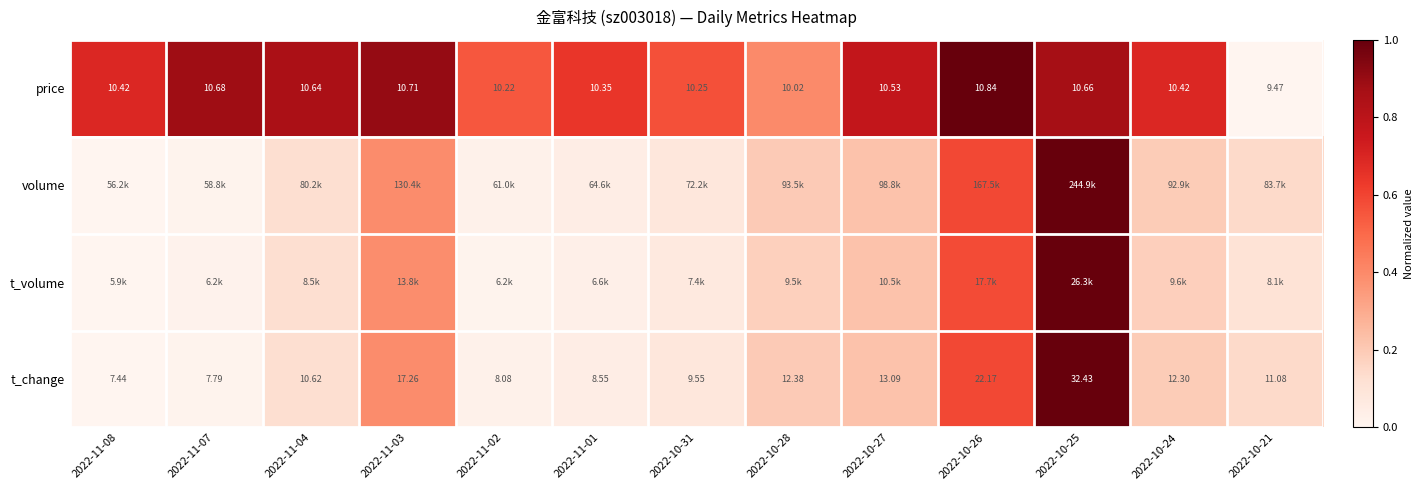

At which category is the sum across all series the highest?

2022-10-25